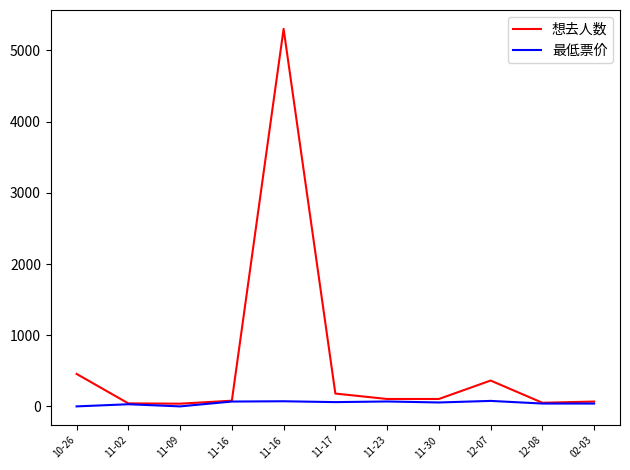

The value of 最低票价 at 12-07 is 116.3. True or false?

False